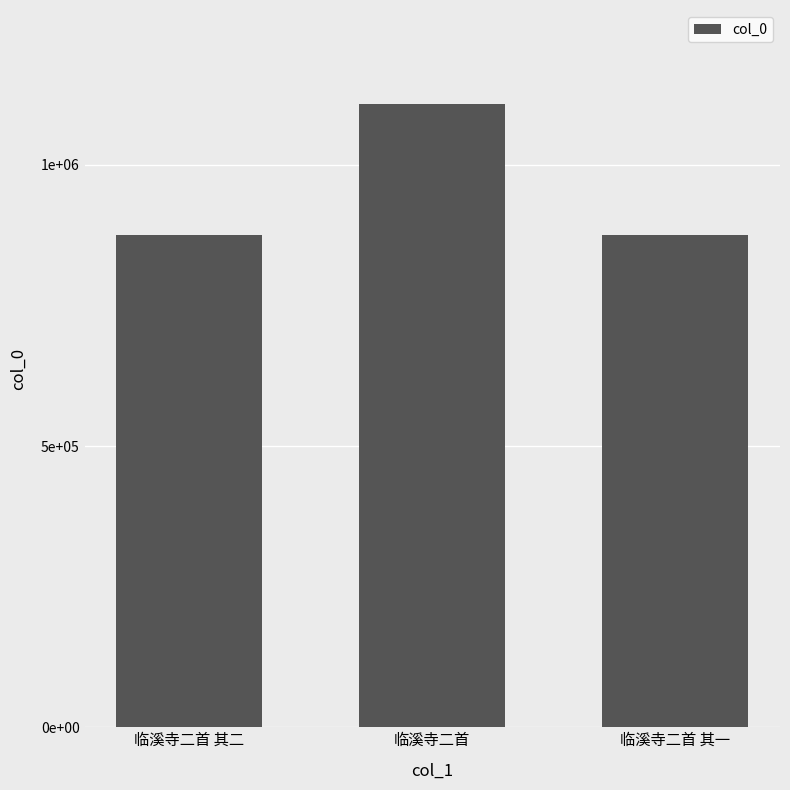

Which category has the highest value across all series?

临溪寺二首